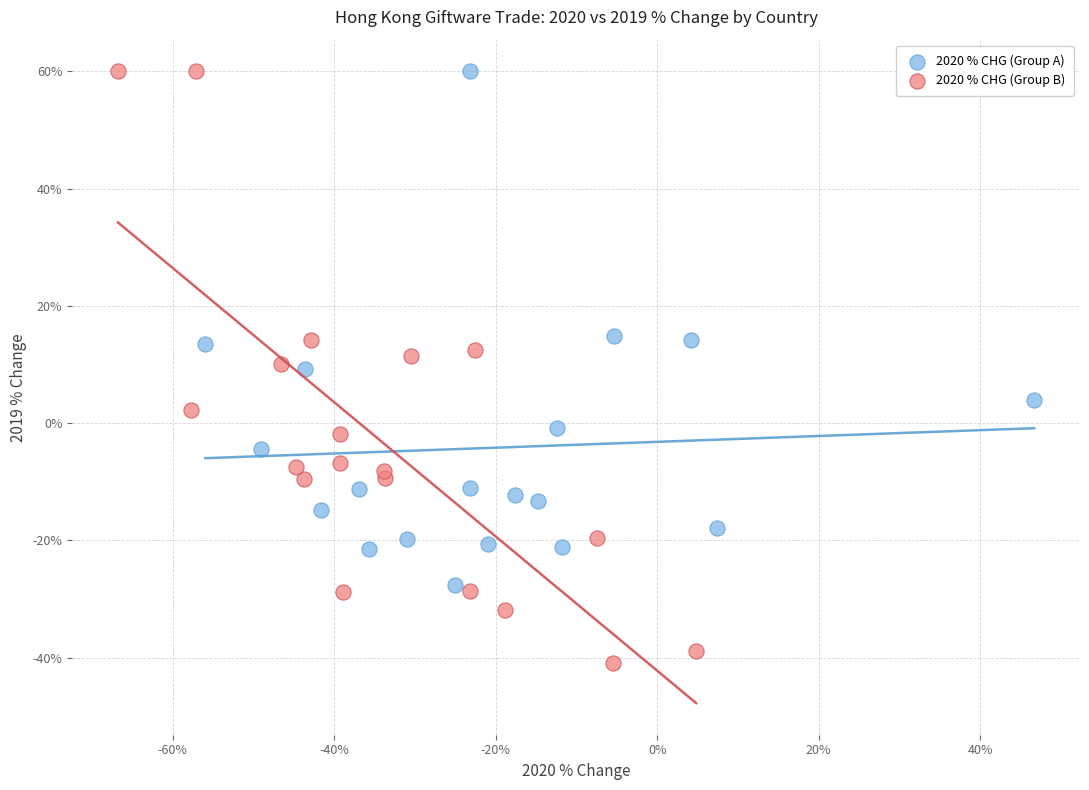

Which series has the widest spread of Y values?

2020 % CHG (Group B)